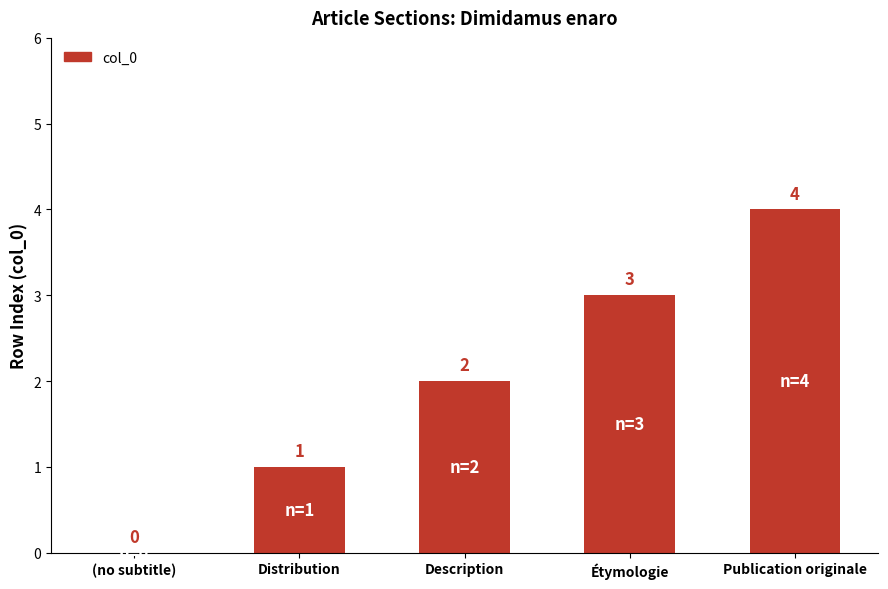

The value at Publication originale is 4. True or false?

True